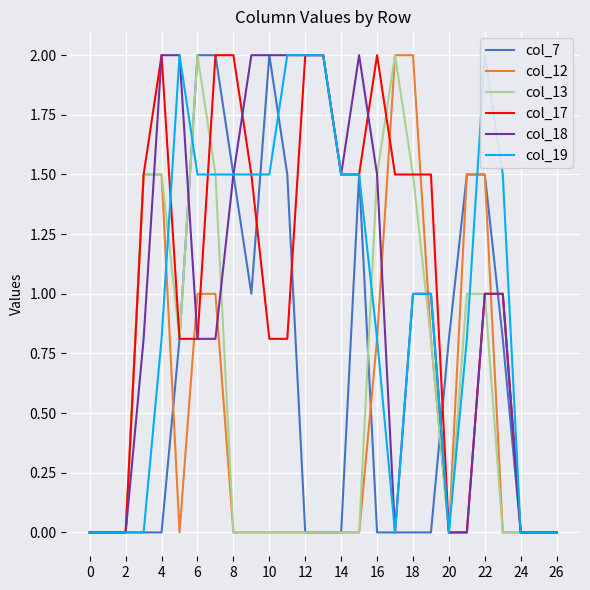

The col_7 series shows 0.0 at 26. True or false?

True